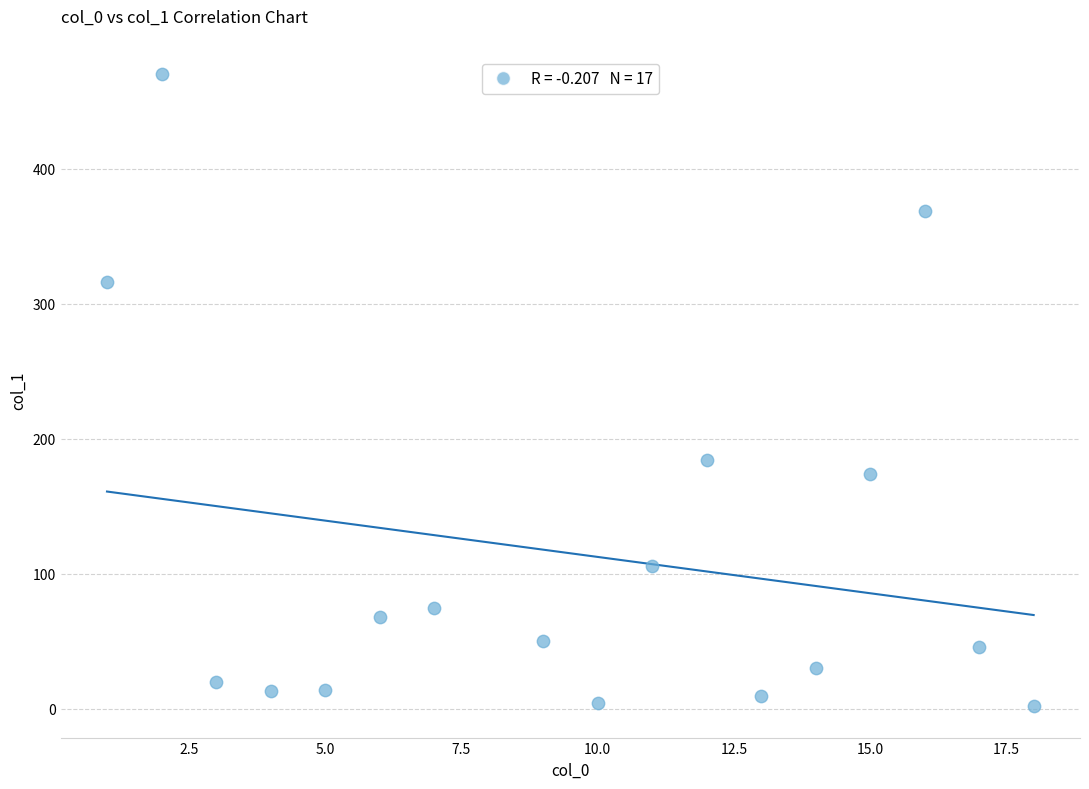

What is the range of Y values (max minus min)?

467.7